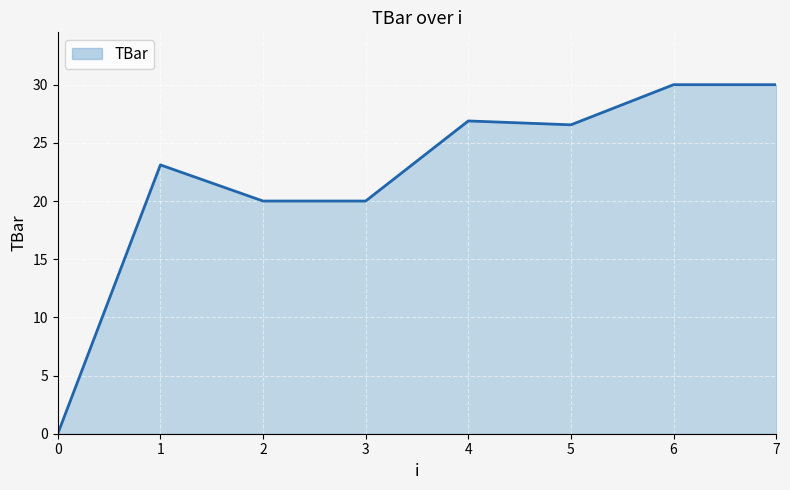

Count the number of categories in the chart.

8